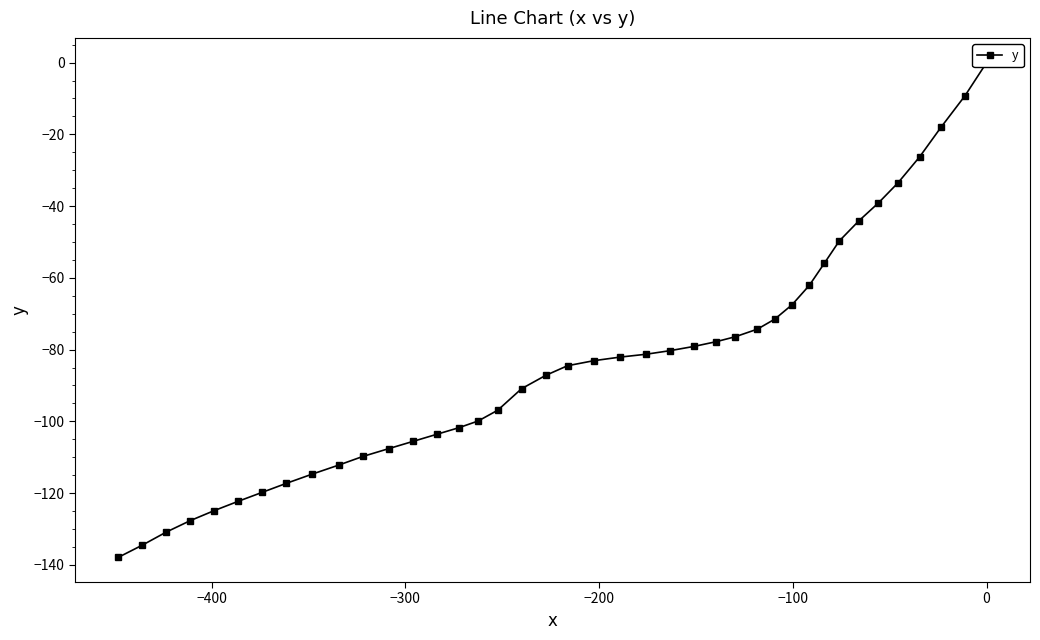

The value at 37 is -64.7. True or false?

False